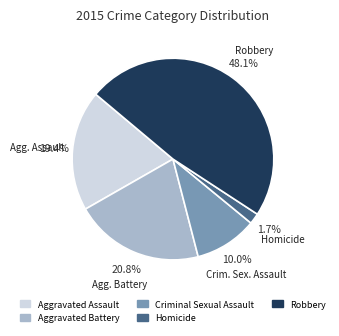

Combined, do Aggravated Battery and Criminal Sexual Assault account for over 50%?

No